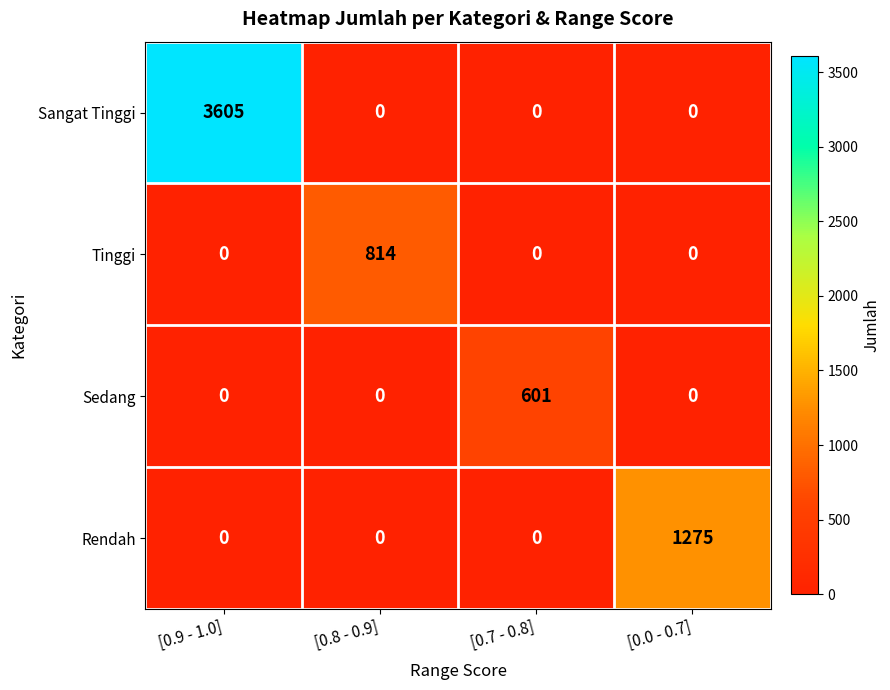

Rank the series by their maximum value, from lowest to highest.

Sedang, Tinggi, Rendah, Sangat Tinggi